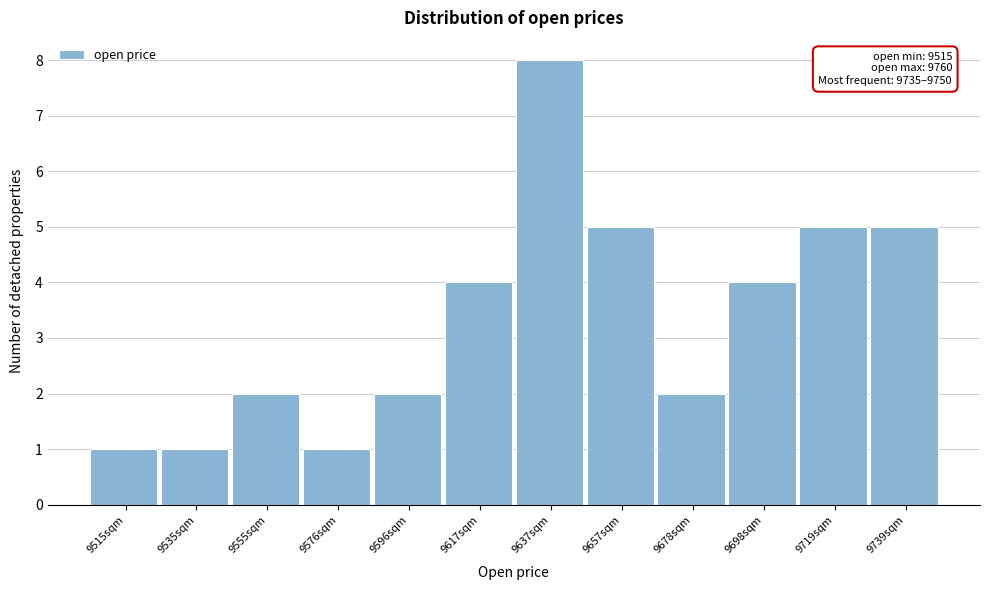

Reading left to right, what are all the values shown in this chart?

9515sqm=1	9535sqm=1	9555sqm=2	9576sqm=1	9596sqm=2	9617sqm=4	9637sqm=8	9657sqm=5	9678sqm=2	9698sqm=4	9719sqm=5	9739sqm=5